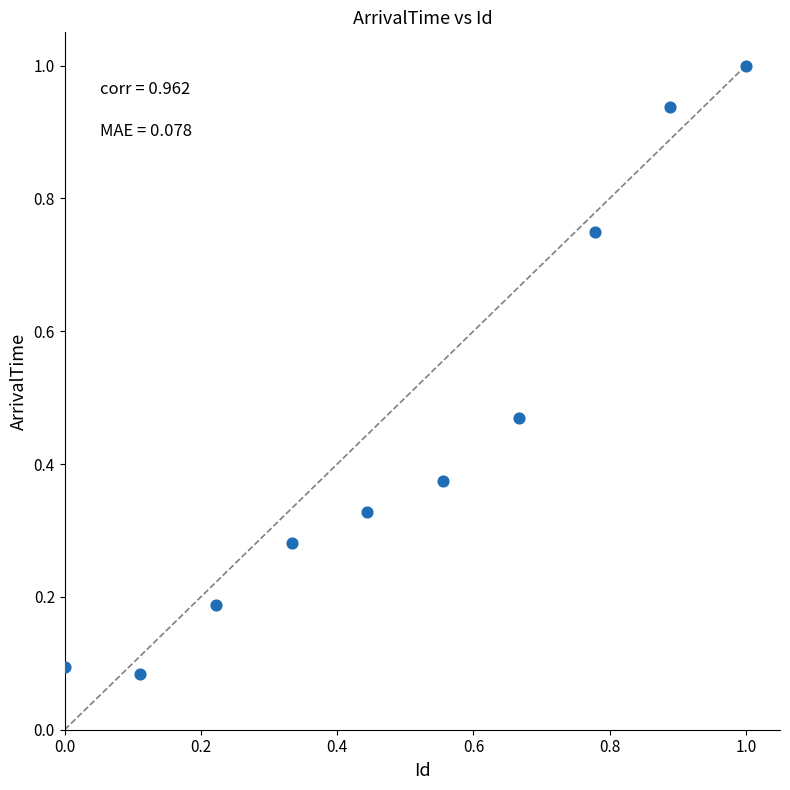

What is the range of X values (max minus min)?

1.0